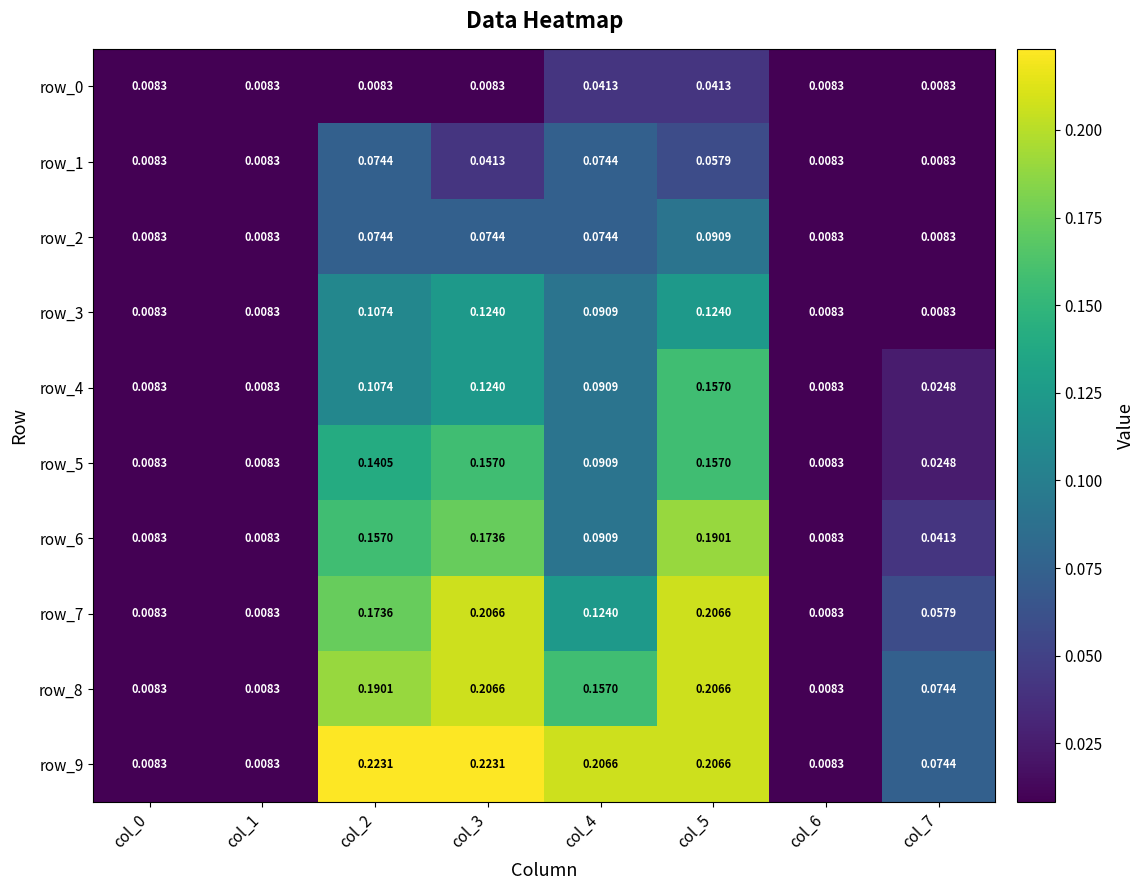

Is the value of row_2 at col_1 greater than the value of row_0 at col_4?

No